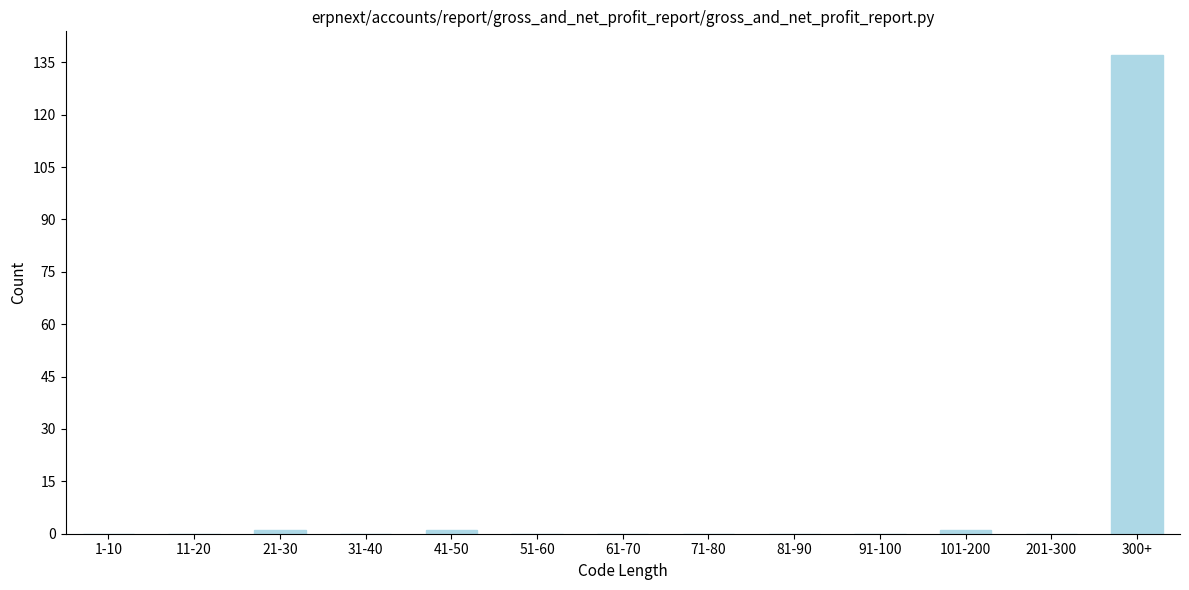

Reading left to right, what are all the values shown in this chart?

1-10=0	11-20=0	21-30=1	31-40=0	41-50=1	51-60=0	61-70=0	71-80=0	81-90=0	91-100=0	101-200=1	201-300=0	300+=137